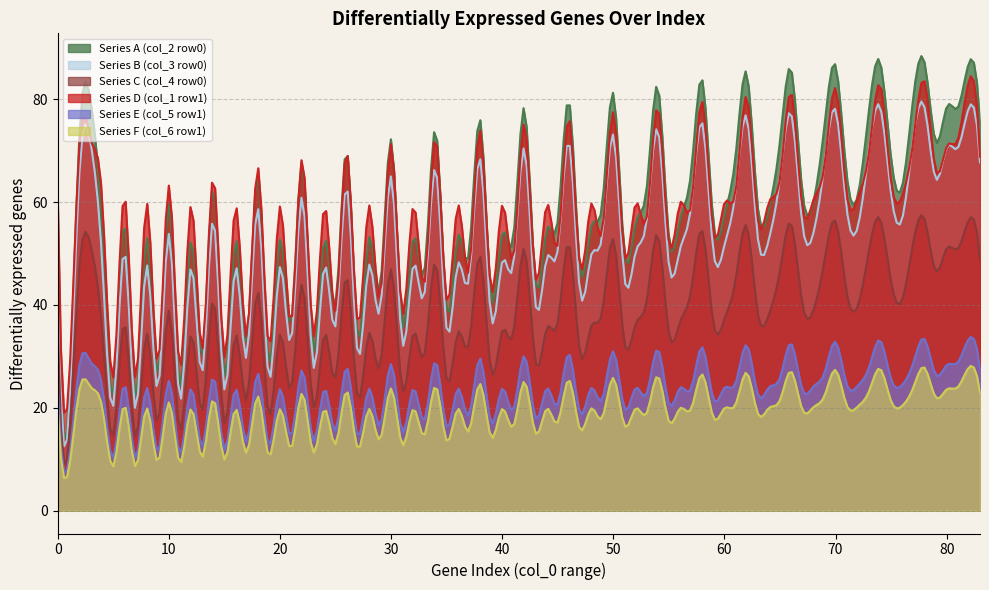

The value of col_5 at 0 is 22.7. True or false?

True